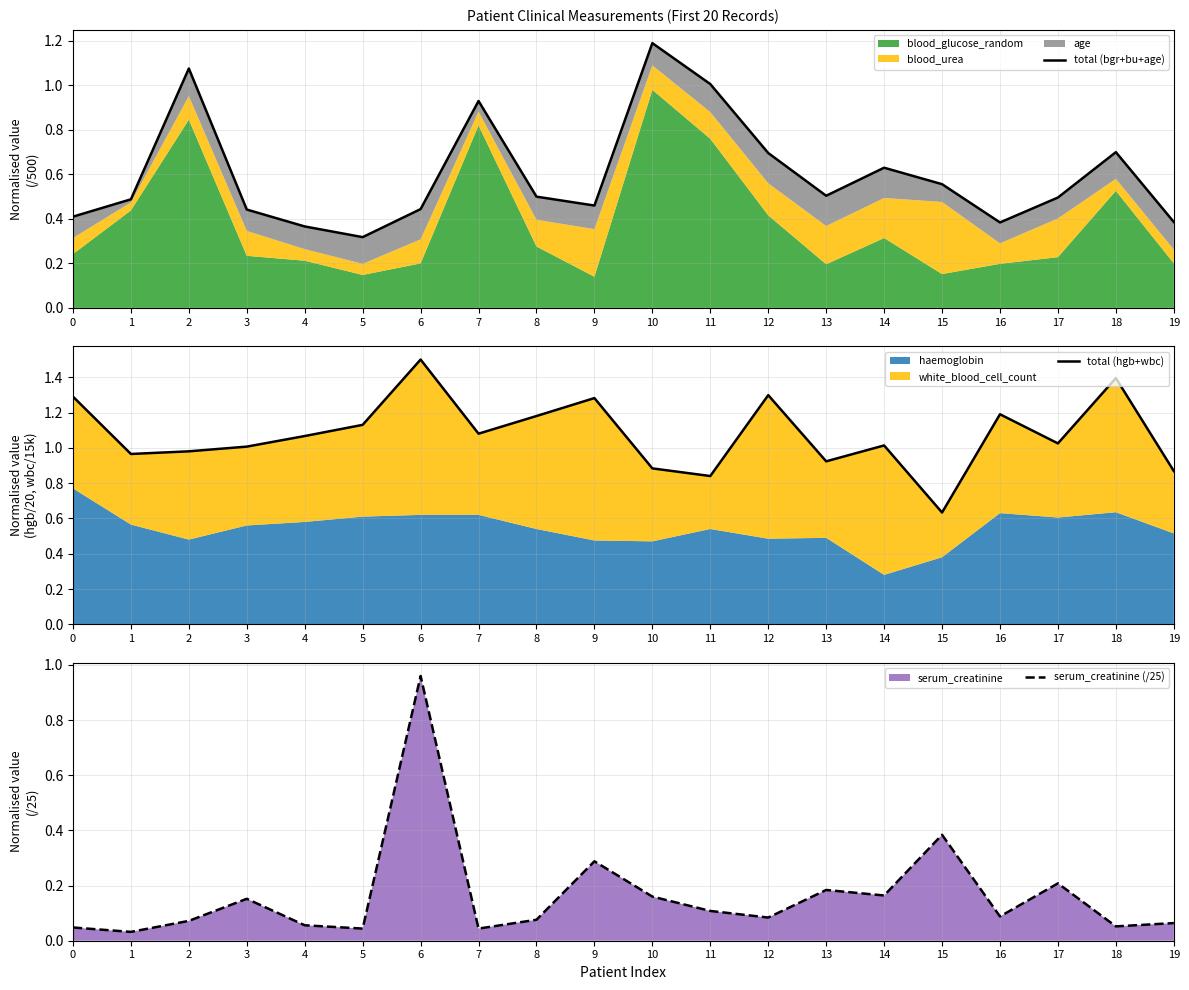

At which category does serum_creatinine (/25) reach its first local valley?

1